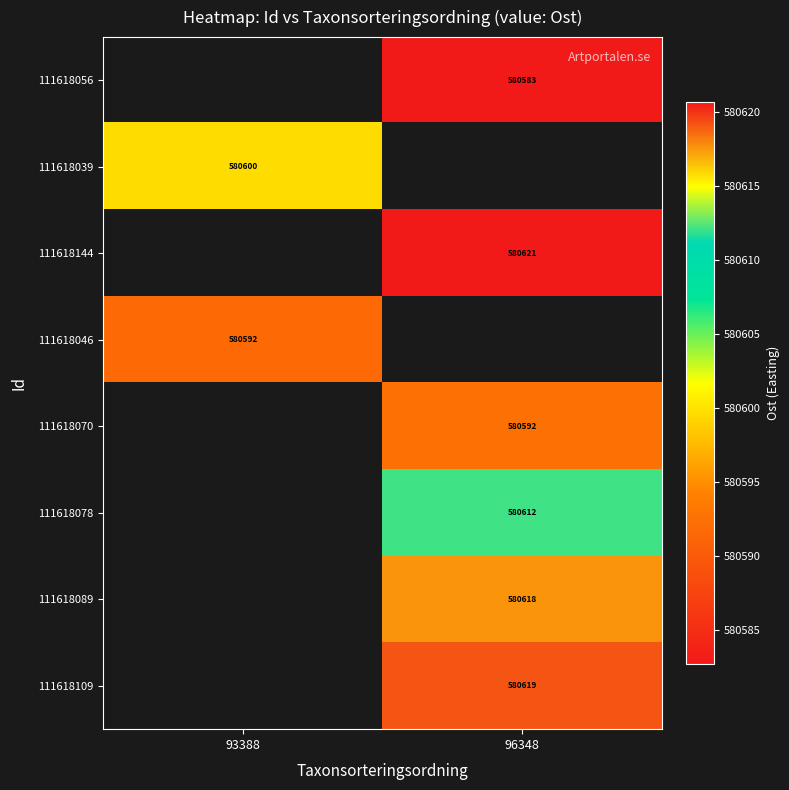

Which series has the largest range (max minus min)?

111618039